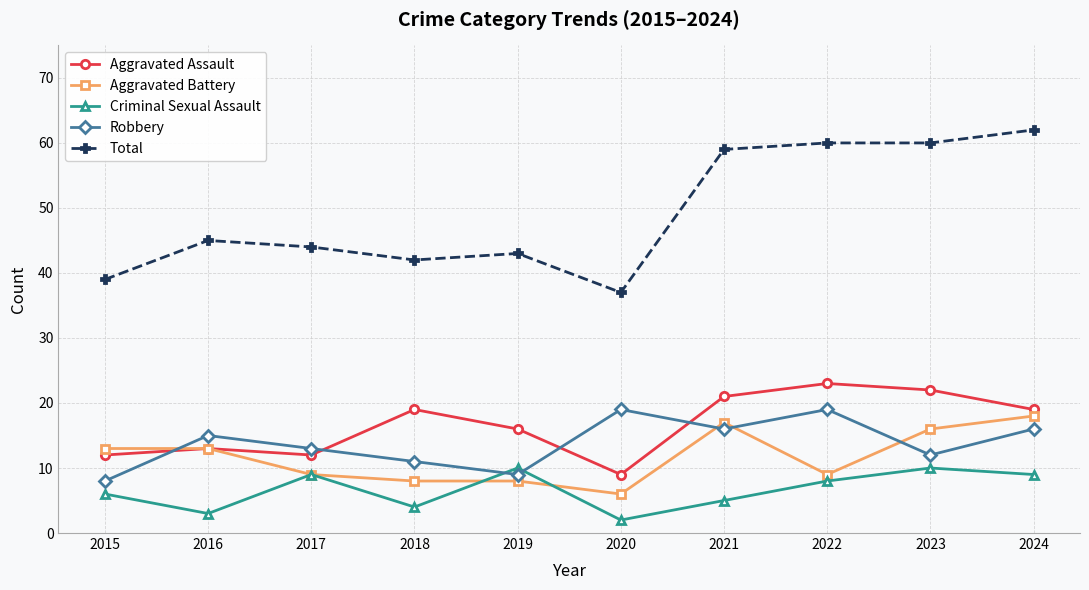

Which series has the largest range (max minus min)?

Total